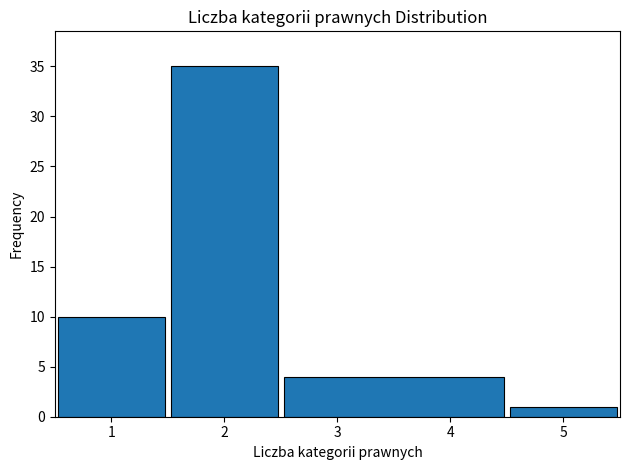

How tall is the bar that spans 0.5 to 1.5 on the x-axis? The values are not printed on the chart, so give them approximately, as read against the axis.

10